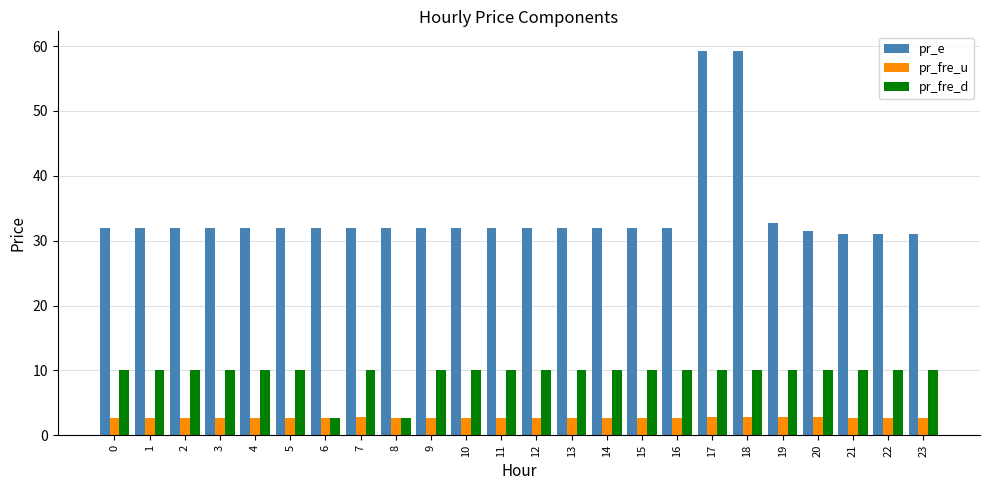

Count the number of categories in the chart.

24